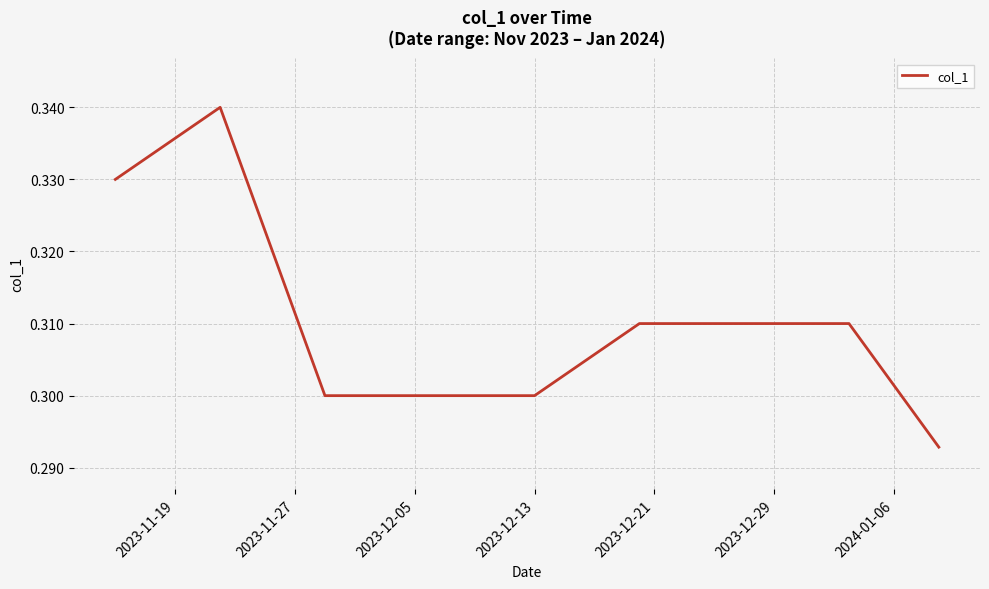

Does the chart have visible grid lines?

Yes